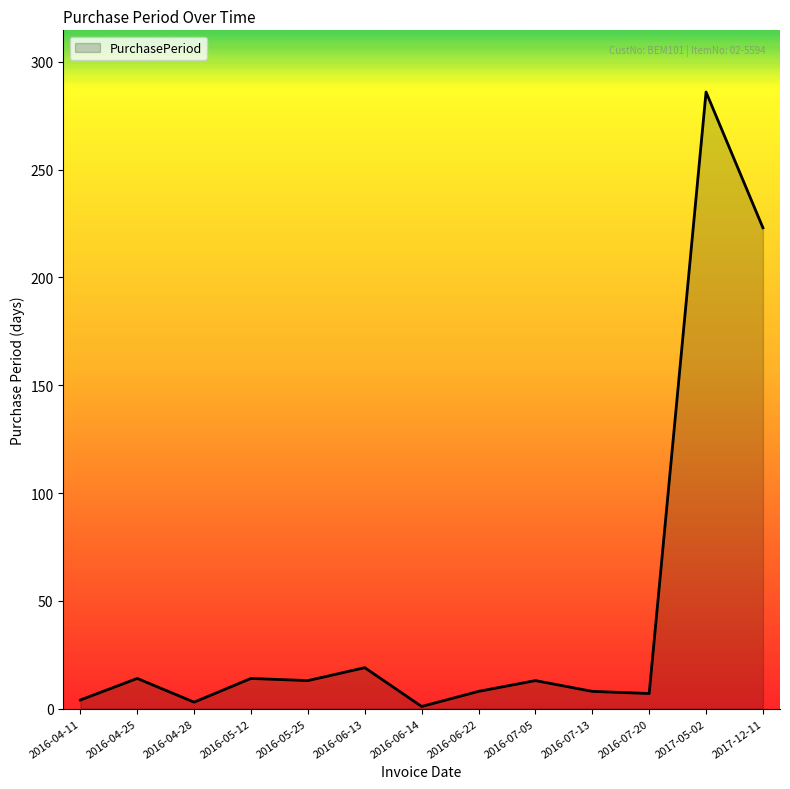

What is the minimum value shown in the chart?

1